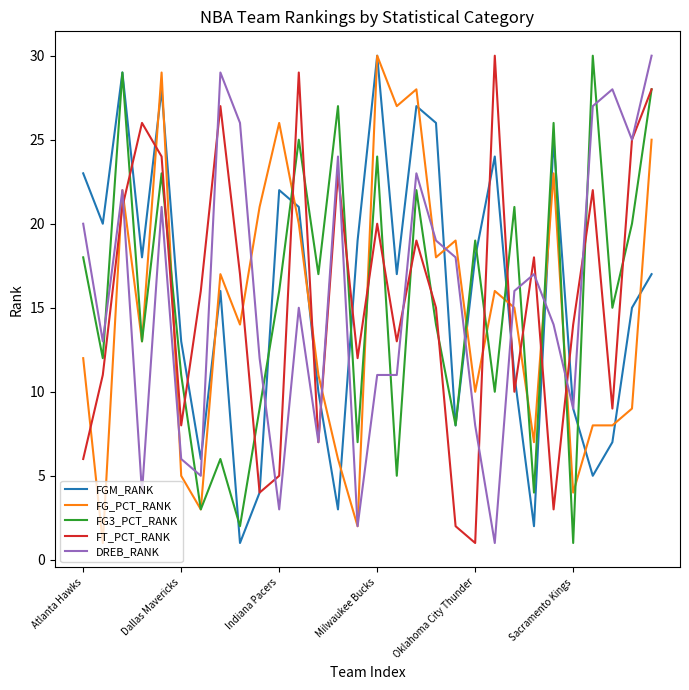

How many interior local valleys does the FT_PCT_RANK series have?

9